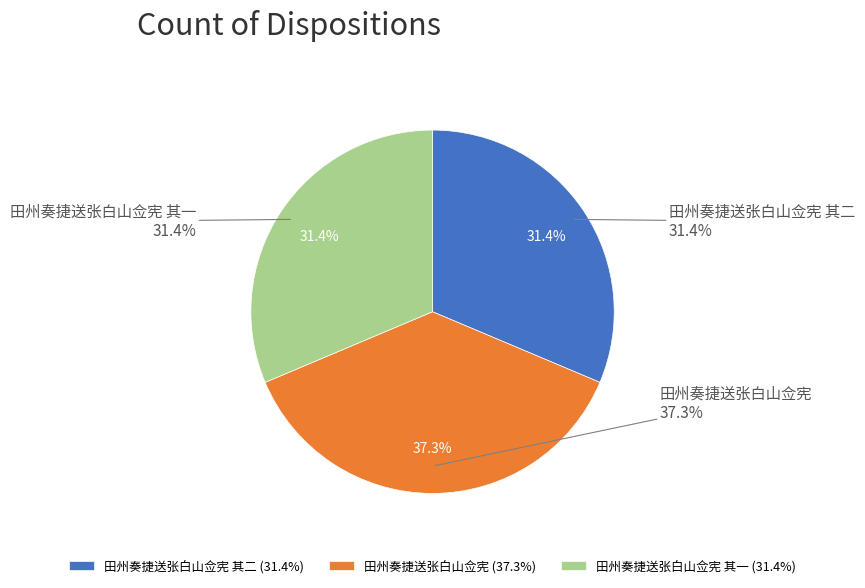

Rank the categories by value from lowest to highest.

田州奏捷送张白山佥宪 其一, 田州奏捷送张白山佥宪 其二, 田州奏捷送张白山佥宪